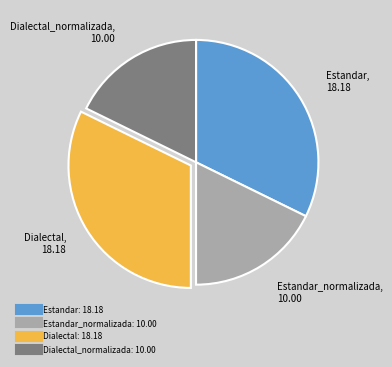

Count the number of slices in the pie.

4